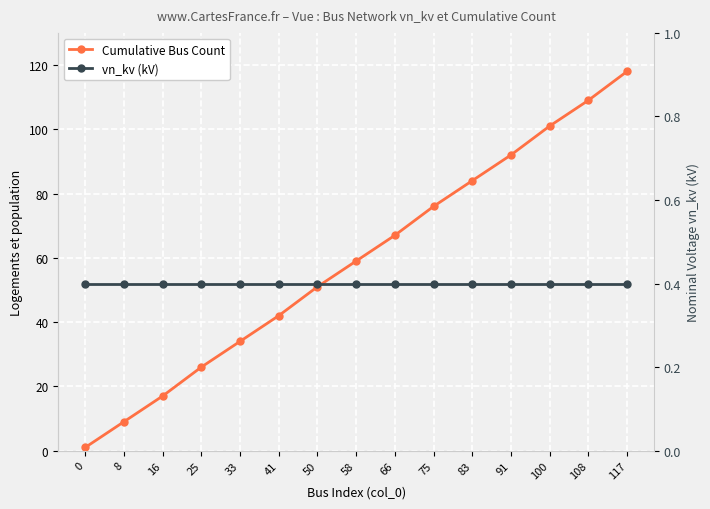

What is the difference between the highest and lowest values at 25?

25.6